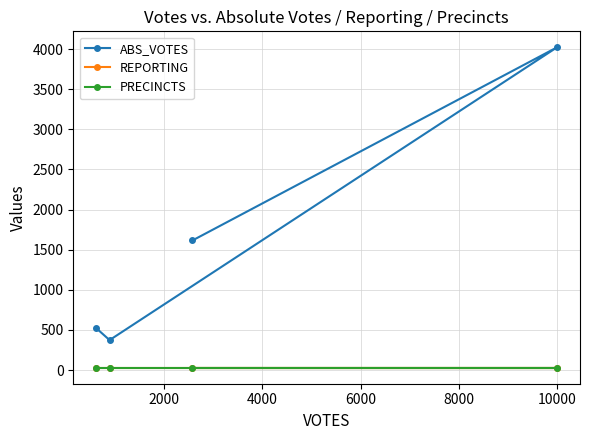

How many lines are shown in the chart?

3